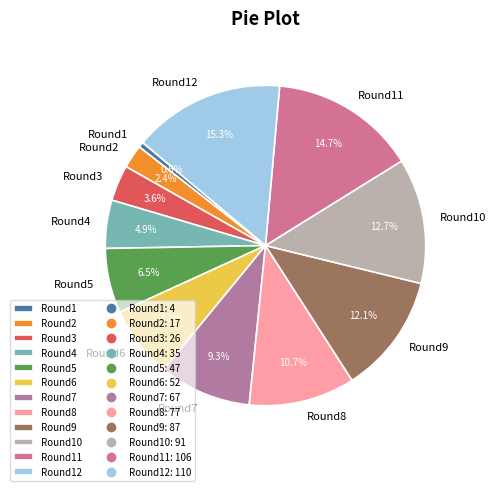

Rank the categories by value from highest to lowest.

Round12, Round11, Round10, Round9, Round8, Round7, Round6, Round5, Round4, Round3, Round2, Round1